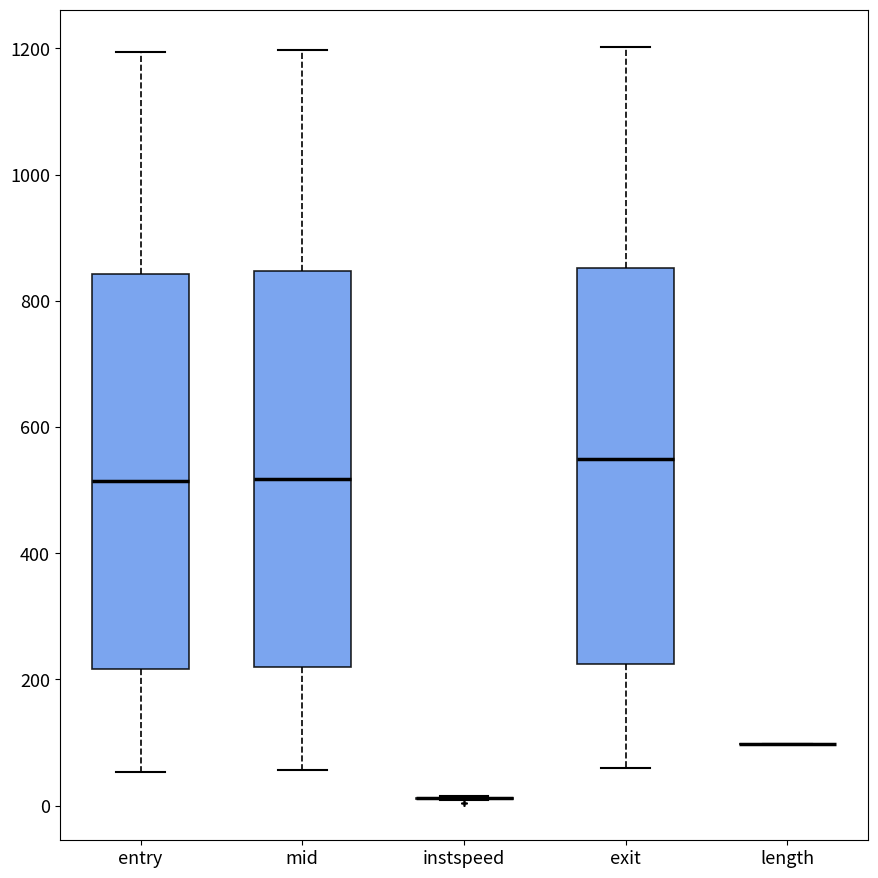

Reading left to right, transcribe this box plot: for each box, give where its median line is, the range the box spans, and where its two whiskers end, as read against the y-axis. The values are not printed on the chart, so give them approximately, as read against the axis.

entry: median 520, box 220 to 840, whiskers 60 to 1200
mid: median 520, box 220 to 840, whiskers 60 to 1200
instspeed: box collapsed to a line at 20, whiskers 0 to 20
exit: median 540, box 220 to 860, whiskers 60 to 1200
length: box collapsed to a line at 100, whiskers 100 to 100